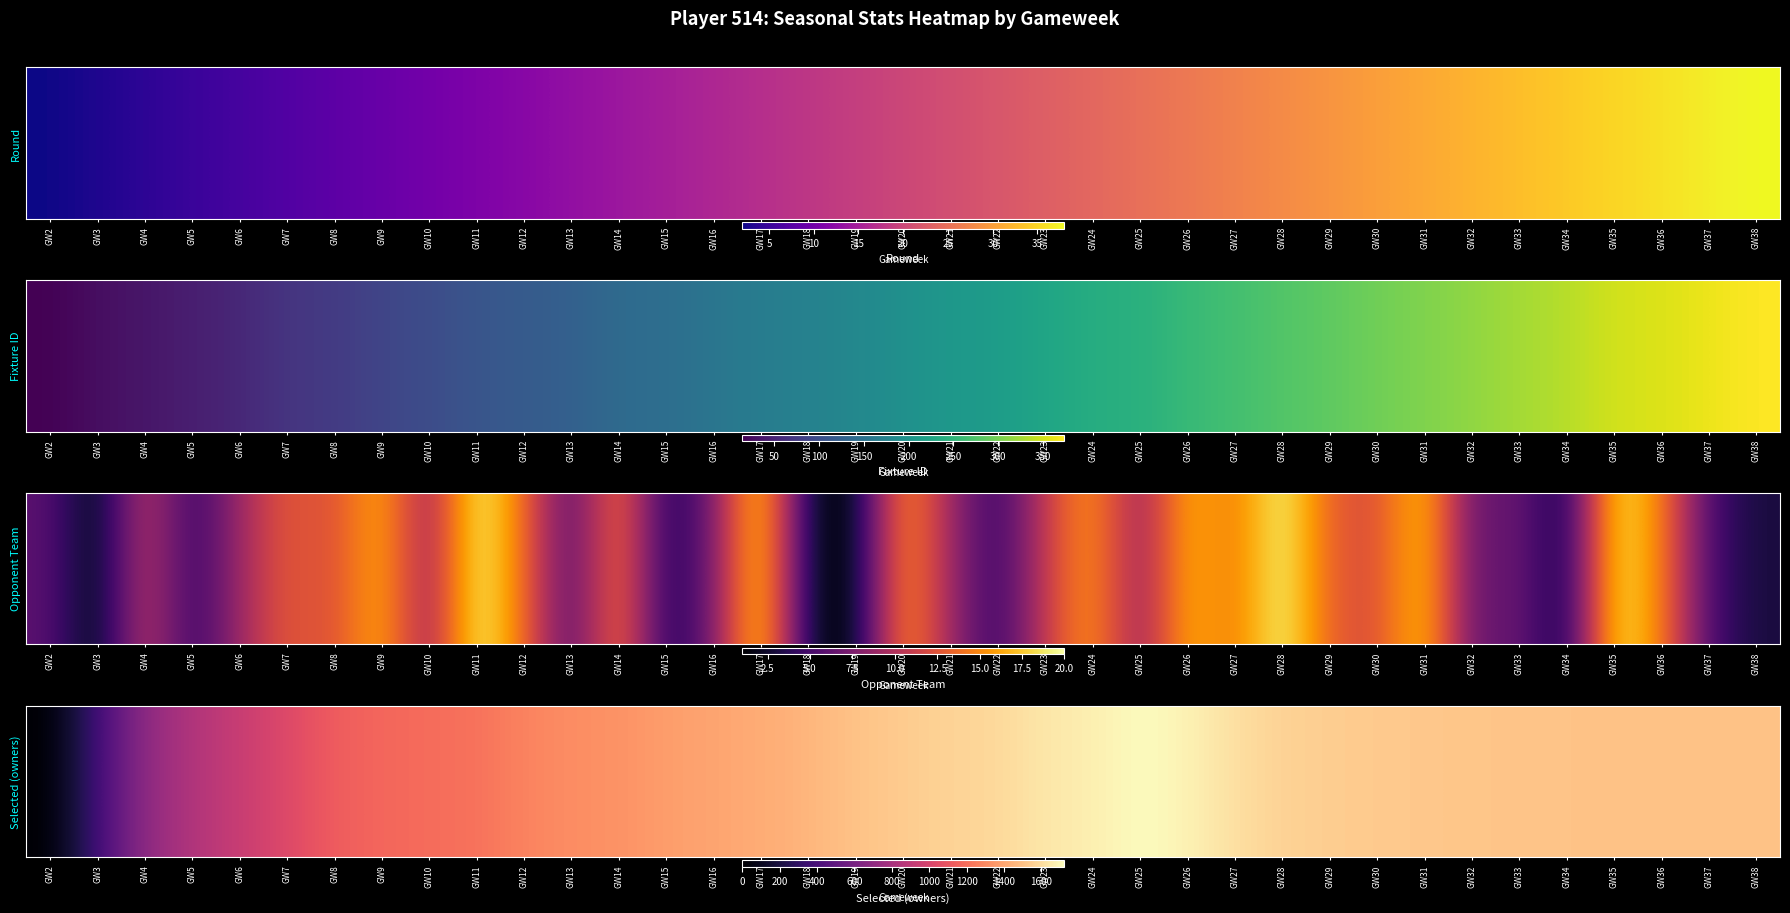

List the labels in order of value, largest first.

GW25, GW26, GW24, GW23, GW27, GW22, GW21, GW28, GW29, GW20, GW30, GW31, GW32, GW33, GW19, GW34, GW35, GW36, GW37, GW38, GW18, GW17, GW16, GW15, GW14, GW13, GW12, GW11, GW10, GW9, GW8, GW7, GW6, GW5, GW4, GW3, GW2